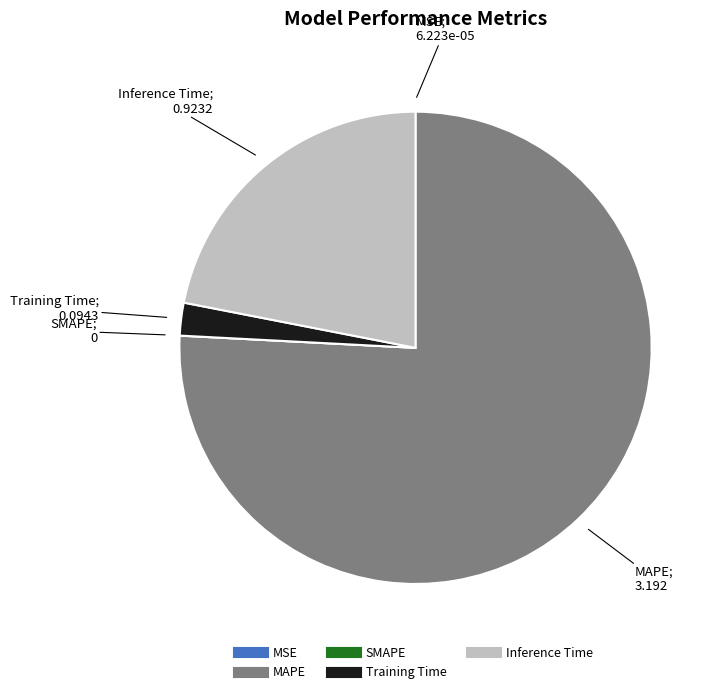

Which slice is the largest?

MAPE